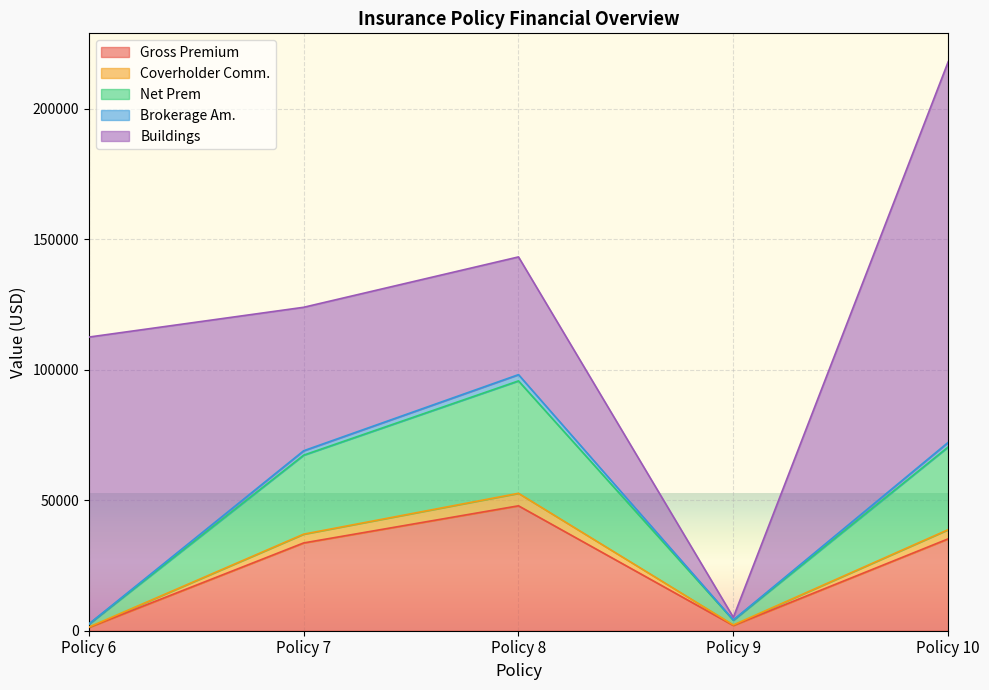

At which label does Brokerage Am. first exceed 68982?

Policy 7